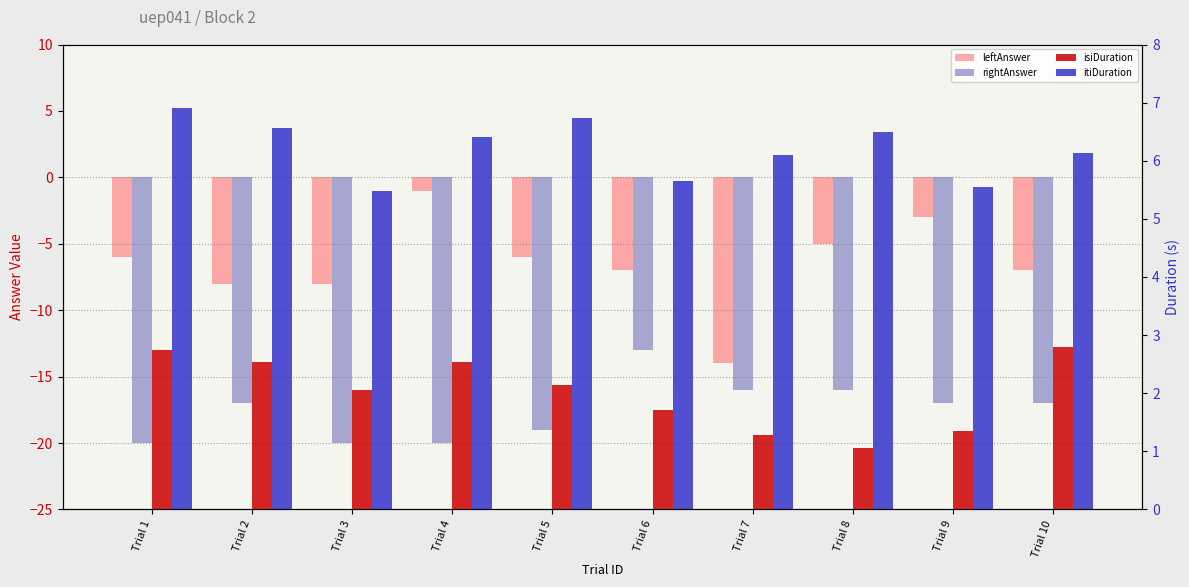

Where is leftAnswer nearest to the value -7?

Trial 6